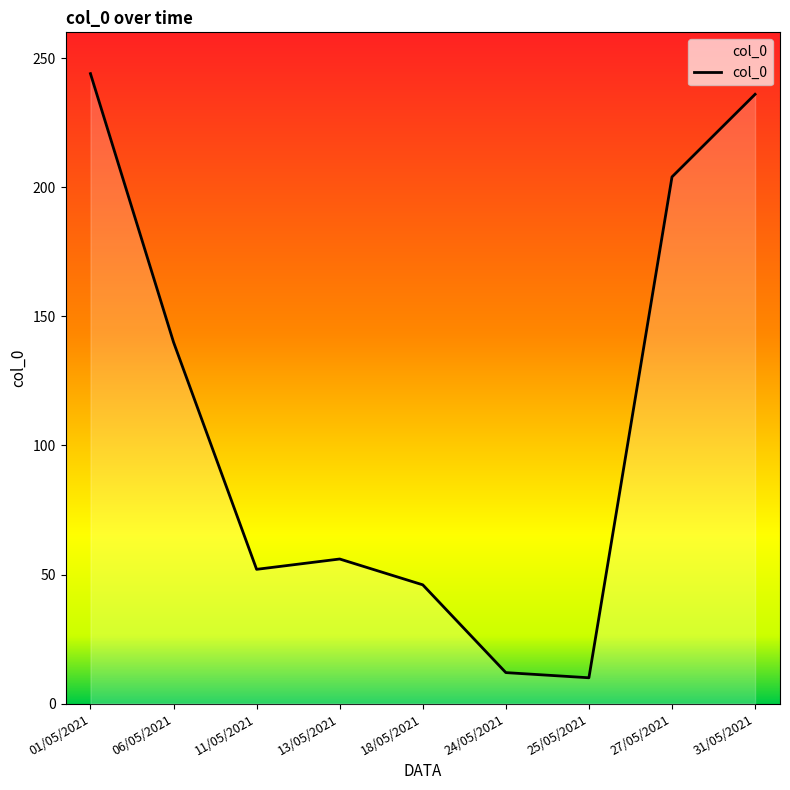

Reading left to right, what are all the values shown in this chart?

244	140	52	56	46	12	10	204	236